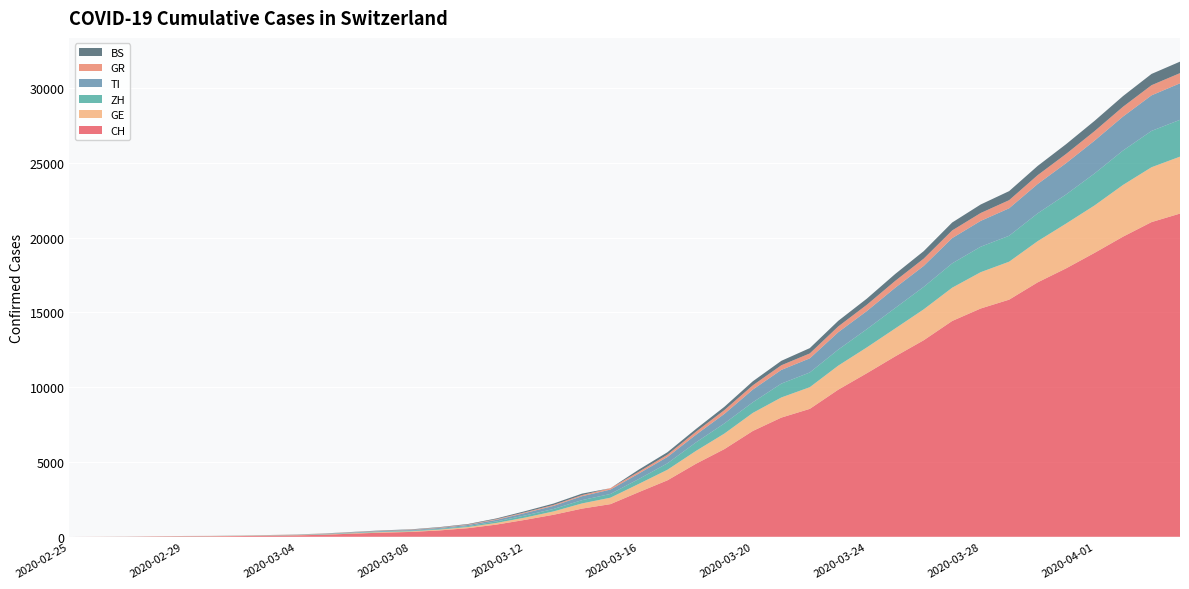

Reading left to right, extract all data points from this chart.

CH: 2020-02-25=0	2020-02-26=4	2020-02-27=8	2020-02-28=20	2020-02-29=30	2020-03-01=36	2020-03-02=50	2020-03-03=70	2020-03-04=97	2020-03-05=141	2020-03-06=216	2020-03-07=278	2020-03-08=325	2020-03-09=426	2020-03-10=577	2020-03-11=817	2020-03-12=1132	2020-03-13=1472	2020-03-14=1883	2020-03-15=2183	2020-03-16=2989	2020-03-17=3774	2020-03-18=4879	2020-03-19=5861	2020-03-20=7075	2020-03-21=7967	2020-03-22=8551	2020-03-23=9835	2020-03-24=10930	2020-03-25=12061	2020-03-26=13138	2020-03-27=14426	2020-03-28=15259	2020-03-29=15851	2020-03-30=17005	2020-03-31=17942	2020-04-01=18979	2020-04-02=20062	2020-04-03=21035	2020-04-04=21605
GE: 2020-02-25=0	2020-02-26=1	2020-02-27=1	2020-02-28=5	2020-02-29=9	2020-03-01=10	2020-03-02=11	2020-03-03=14	2020-03-04=15	2020-03-05=18	2020-03-06=27	2020-03-07=40	2020-03-08=42	2020-03-09=57	2020-03-10=77	2020-03-11=111	2020-03-12=152	2020-03-13=224	2020-03-14=347	2020-03-15=431	2020-03-16=552	2020-03-17=706	2020-03-18=859	2020-03-19=1038	2020-03-20=1208	2020-03-21=1346	2020-03-22=1449	2020-03-23=1607	2020-03-24=1725	2020-03-25=1866	2020-03-26=2066	2020-03-27=2224	2020-03-28=2428	2020-03-29=2538	2020-03-30=2753	2020-03-31=2994	2020-04-01=3171	2020-04-02=3458	2020-04-03=3667	2020-04-04=3805
ZH: 2020-02-25=0	2020-02-26=0	2020-02-27=2	2020-02-28=2	2020-02-29=6	2020-03-01=7	2020-03-02=10	2020-03-03=13	2020-03-04=15	2020-03-05=23	2020-03-06=29	2020-03-07=34	2020-03-08=40	2020-03-09=49	2020-03-10=62	2020-03-11=101	2020-03-12=140	2020-03-13=163	2020-03-14=218	2020-03-15=250	2020-03-16=326	2020-03-17=429	2020-03-18=568	2020-03-19=679	2020-03-20=711	2020-03-21=925	2020-03-22=984	2020-03-23=1073	2020-03-24=1221	2020-03-25=1368	2020-03-26=1500	2020-03-27=1627	2020-03-28=1701	2020-03-29=1733	2020-03-30=1859	2020-03-31=1947	2020-04-01=2136	2020-04-02=2300	2020-04-03=2428	2020-04-04=2461
TI: 2020-02-25=0	2020-02-26=1	2020-02-27=1	2020-02-28=1	2020-02-29=2	2020-03-01=2	2020-03-02=4	2020-03-03=8	2020-03-04=13	2020-03-05=25	2020-03-06=28	2020-03-07=41	2020-03-08=49	2020-03-09=61	2020-03-10=75	2020-03-11=108	2020-03-12=163	2020-03-13=206	2020-03-14=265	2020-03-15=293	2020-03-16=368	2020-03-17=426	2020-03-18=511	2020-03-19=638	2020-03-20=849	2020-03-21=916	2020-03-22=945	2020-03-23=1162	2020-03-24=1209	2020-03-25=1354	2020-03-26=1401	2020-03-27=1688	2020-03-28=1727	2020-03-29=1837	2020-03-30=1962	2020-03-31=2091	2020-04-01=2195	2020-04-02=2271	2020-04-03=2377	2020-04-04=2442
GR: 2020-02-25=0	2020-02-26=2	2020-02-27=2	2020-02-28=6	2020-02-29=6	2020-03-01=6	2020-03-02=9	2020-03-03=10	2020-03-04=13	2020-03-05=15	2020-03-06=16	2020-03-07=18	2020-03-08=19	2020-03-09=28	2020-03-10=32	2020-03-11=44	2020-03-12=53	2020-03-13=65	2020-03-14=73	2020-03-15=93	2020-03-16=118	2020-03-17=152	2020-03-18=204	2020-03-19=252	2020-03-20=283	2020-03-21=311	2020-03-22=327	2020-03-23=386	2020-03-24=419	2020-03-25=458	2020-03-26=487	2020-03-27=513	2020-03-28=527	2020-03-29=542	2020-03-30=591	2020-03-31=617	2020-04-01=635	2020-04-02=655	2020-04-03=678	2020-04-04=680
BS: 2020-02-25=0	2020-02-26=0	2020-02-27=1	2020-02-28=1	2020-02-29=1	2020-03-01=1	2020-03-02=1	2020-03-03=3	2020-03-04=3	2020-03-05=8	2020-03-06=15	2020-03-07=21	2020-03-08=24	2020-03-09=28	2020-03-10=33	2020-03-11=49	2020-03-12=73	2020-03-13=92	2020-03-14=100	2020-03-15=0	2020-03-16=143	2020-03-17=164	2020-03-18=181	2020-03-19=220	2020-03-20=270	2020-03-21=297	2020-03-22=356	2020-03-23=374	2020-03-24=410	2020-03-25=462	2020-03-26=501	2020-03-27=530	2020-03-28=569	2020-03-29=605	2020-03-30=617	2020-03-31=653	2020-04-01=687	2020-04-02=714	2020-04-03=754	2020-04-04=767